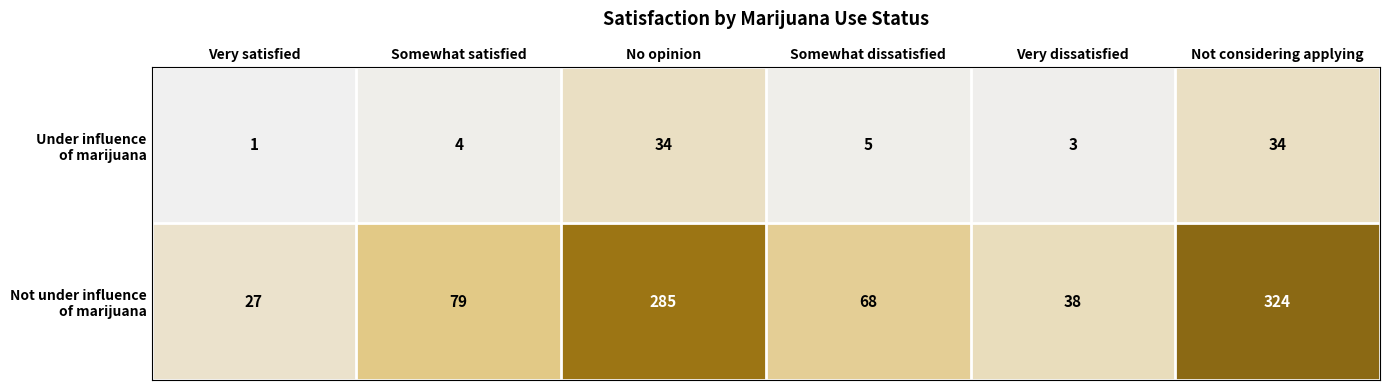

What is the greatest value displayed?

324